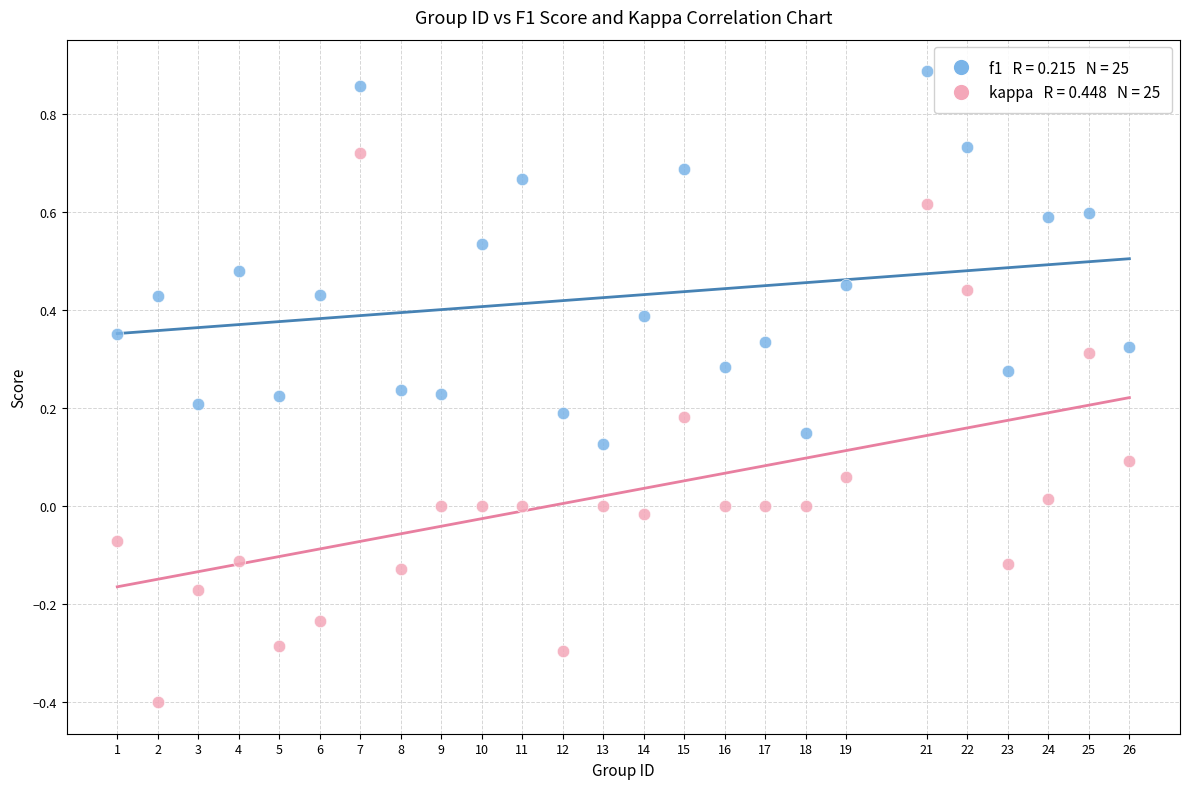

Across all data points, what is the range of Y values (max minus min)?

1.3